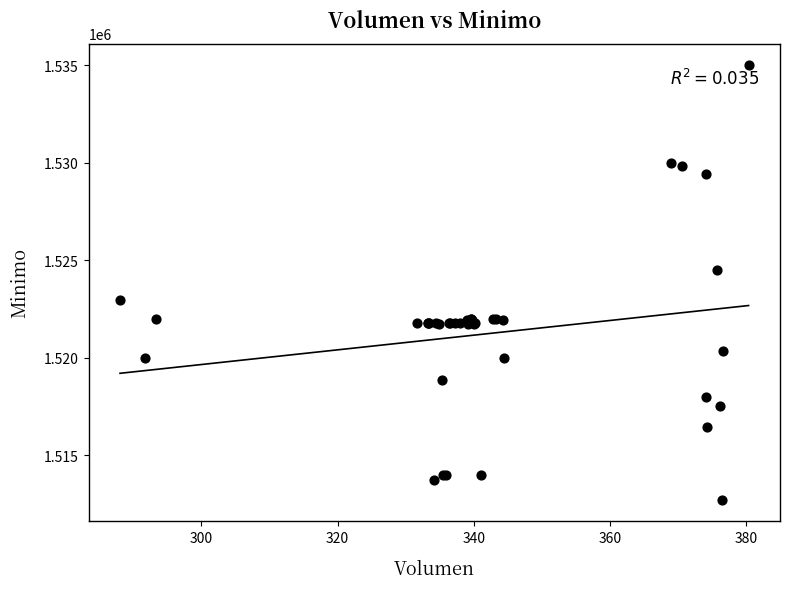

What Y value in the scatter plot is closest to 1523862?

1524513